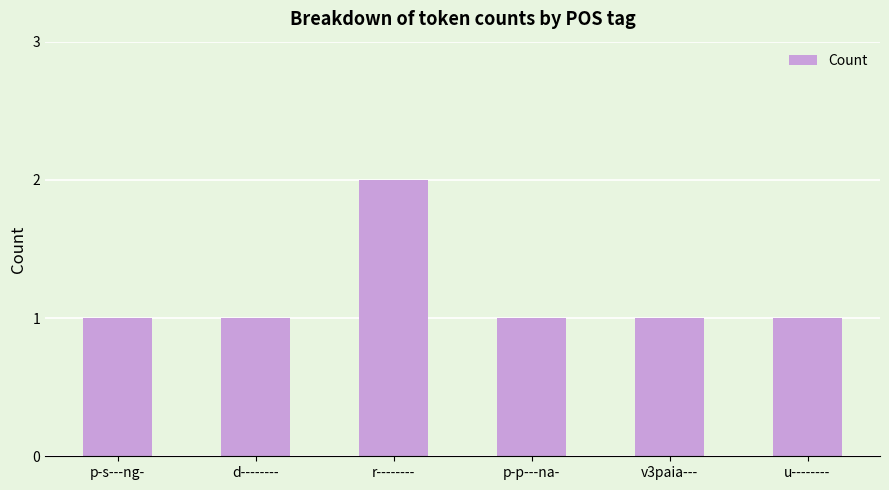

What is the average value?

1